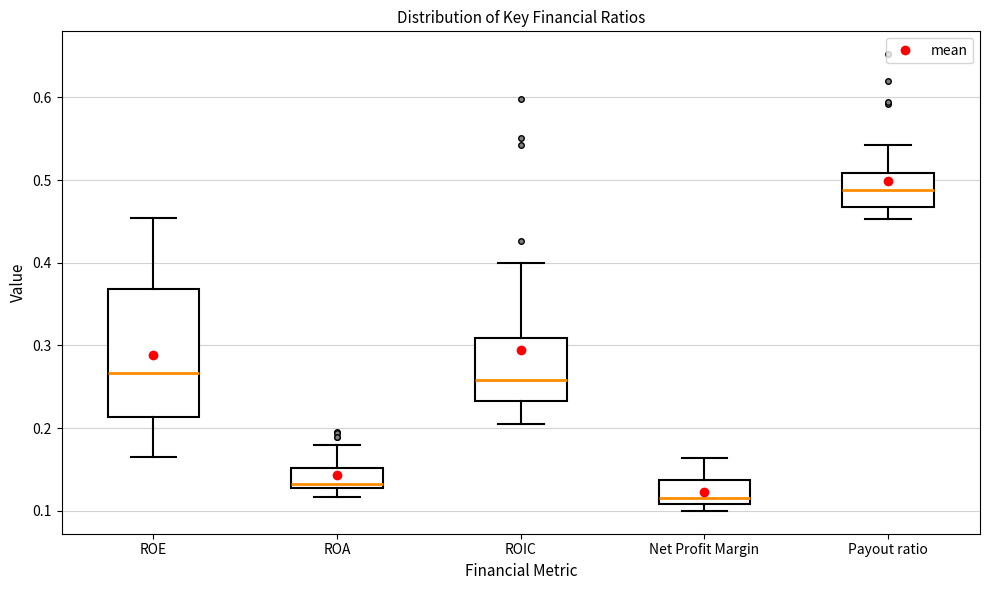

Reading left to right, transcribe this box plot: for each box, give where its median line is, the range the box spans, and where its two whiskers end, as read against the y-axis. The values are not printed on the chart, so give them approximately, as read against the axis.

ROE: median 0.27, box 0.21 to 0.37, whiskers 0.17 to 0.45
ROA: median 0.13 (just above the box's lower edge), box 0.13 to 0.15, whiskers 0.12 to 0.18
ROIC: median 0.26, box 0.23 to 0.31, whiskers 0.20 to 0.40
Net Profit Margin: median 0.12, box 0.11 to 0.14, whiskers 0.10 to 0.16
Payout ratio: median 0.49, box 0.47 to 0.51, whiskers 0.45 to 0.54